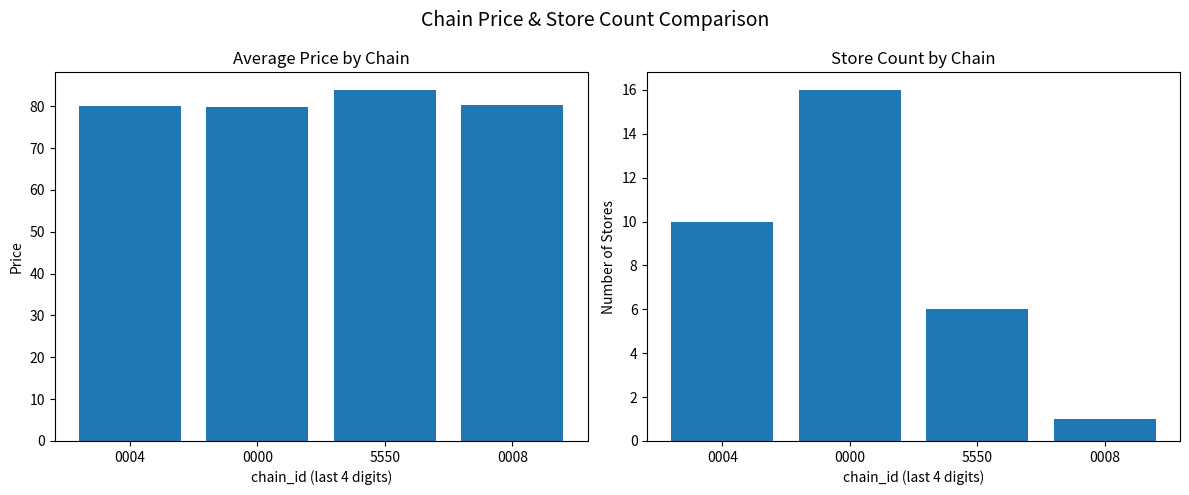

At which label does store_count reach its peak?

0000